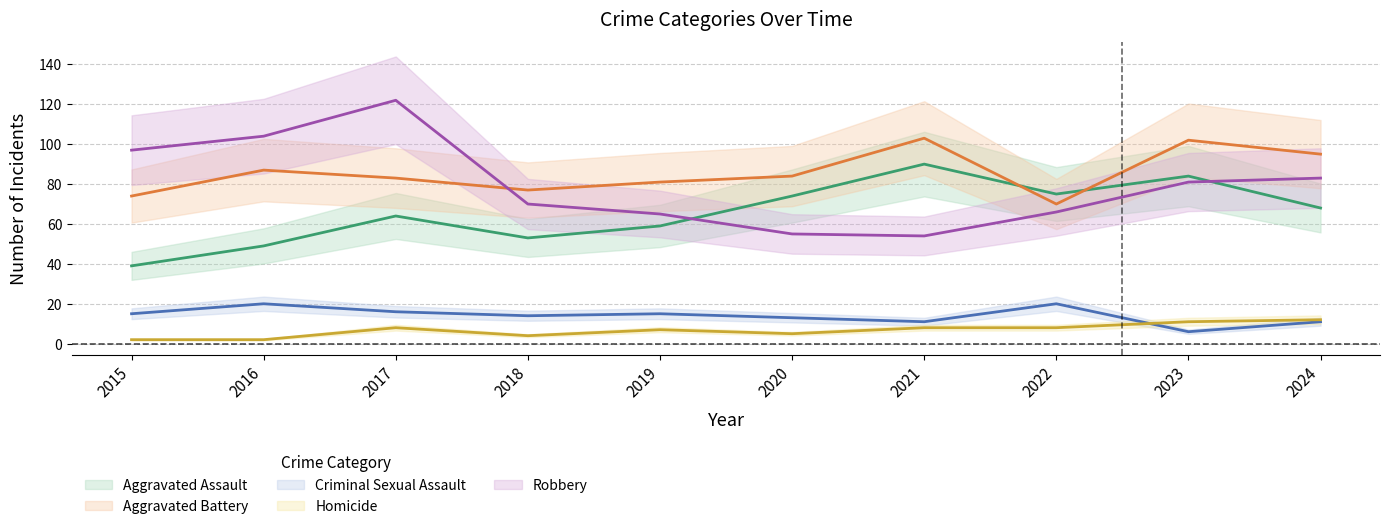

Which category has the lowest value in the Aggravated Assault series?

2015